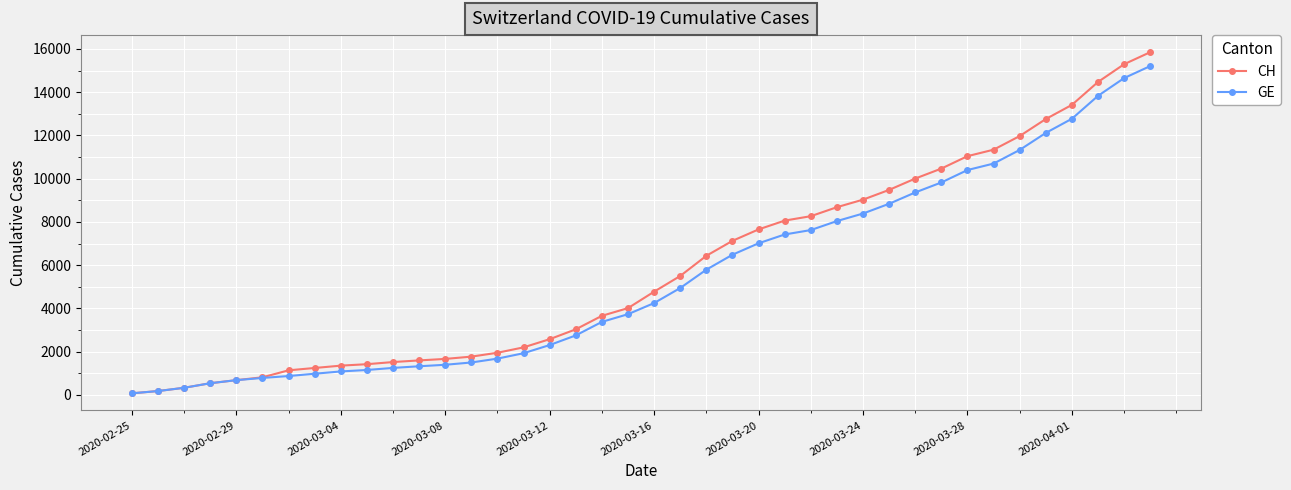

Which series has the largest range (max minus min)?

CH